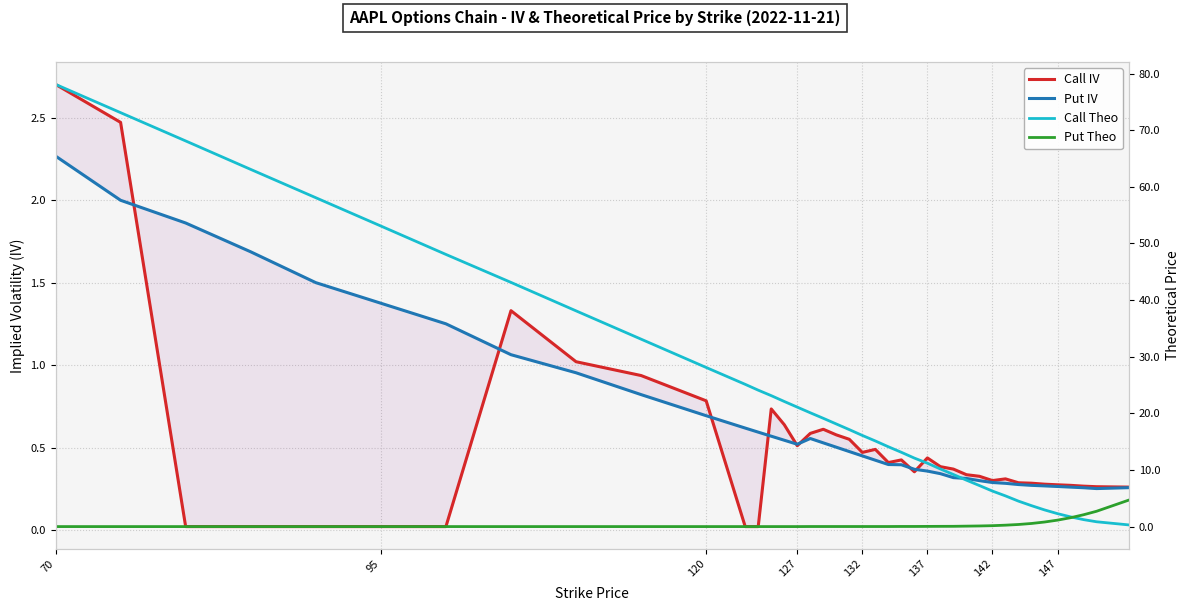

What are all the series names shown in the legend?

Call IV, Put IV, Call Theo, Put Theo